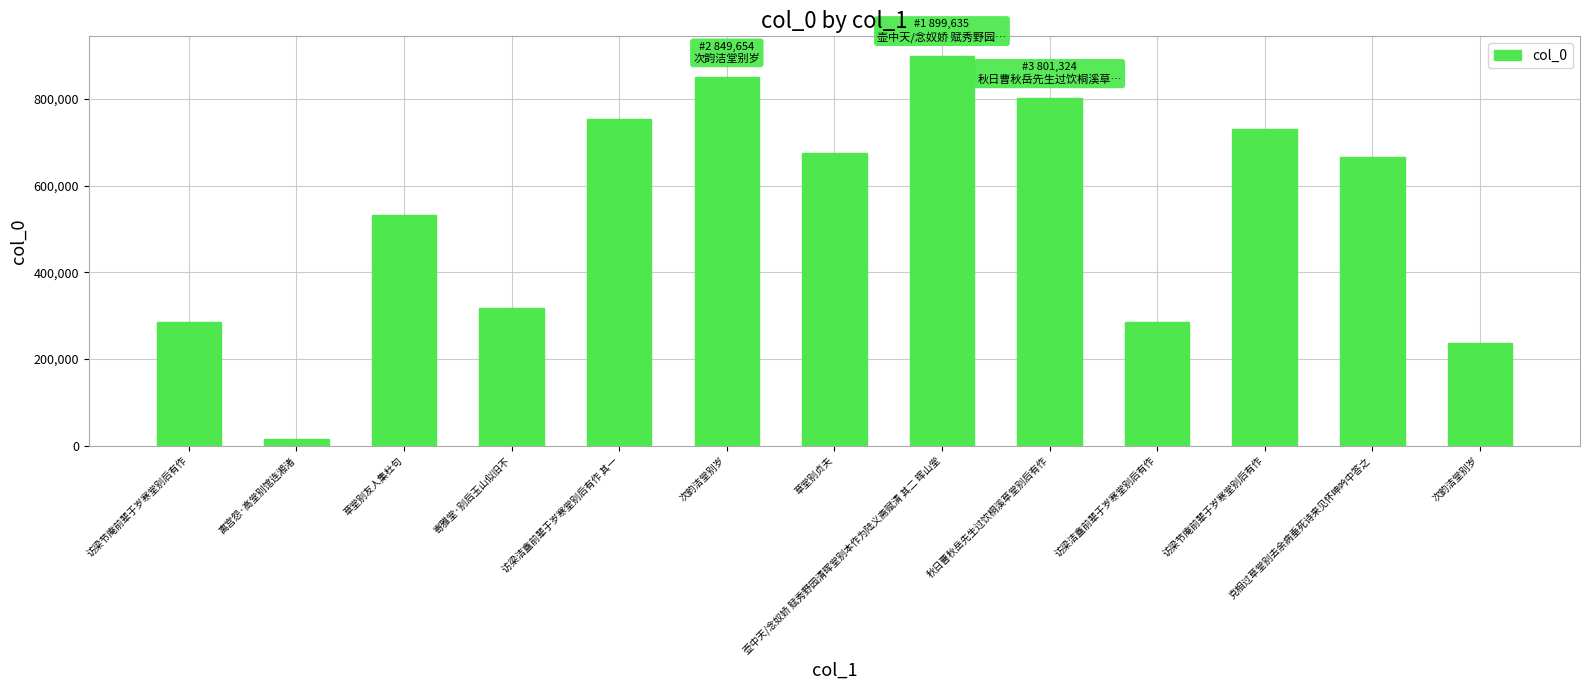

Where does the data first go above 665788?

访梁洁盦前辈于岁寒堂别后有作 其一